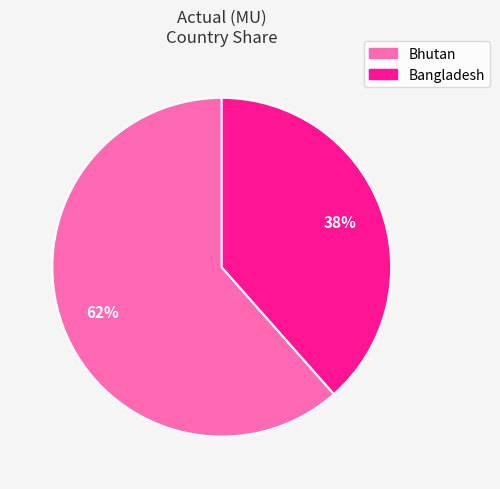

Does Bangladesh account for over 50% of the chart?

No